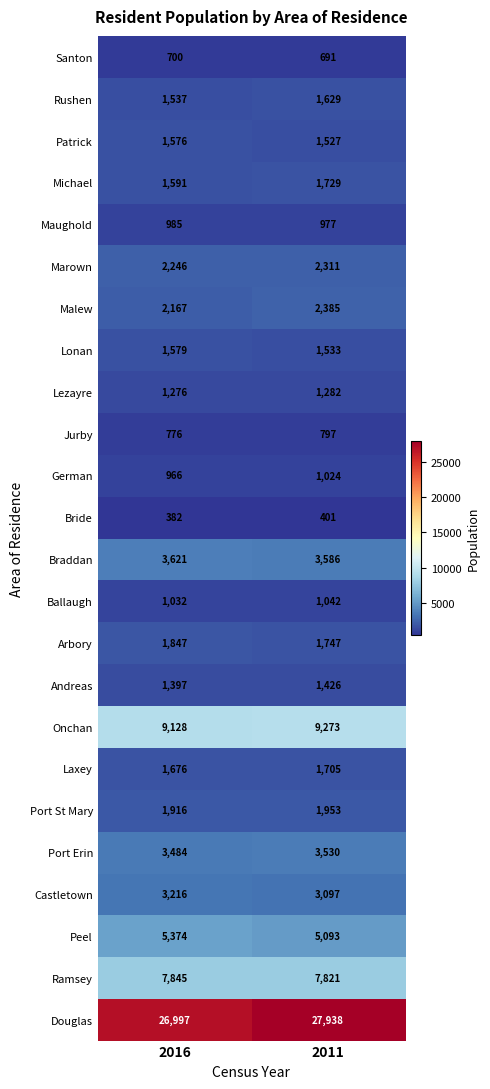

What is the total value across all series at 2011?

84497